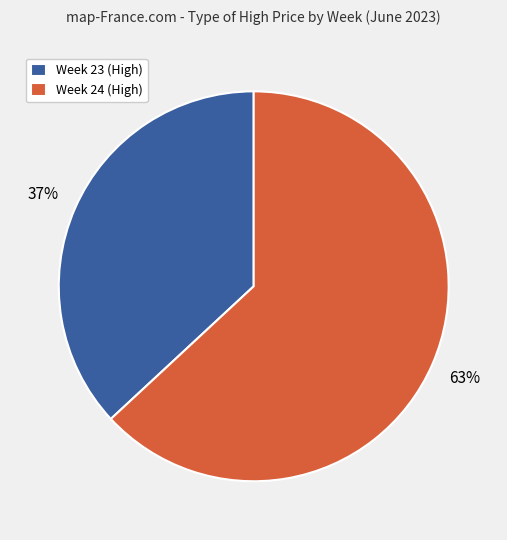

Is the sum of Week 24 (High) and Week 23 (High) greater than half?

Yes